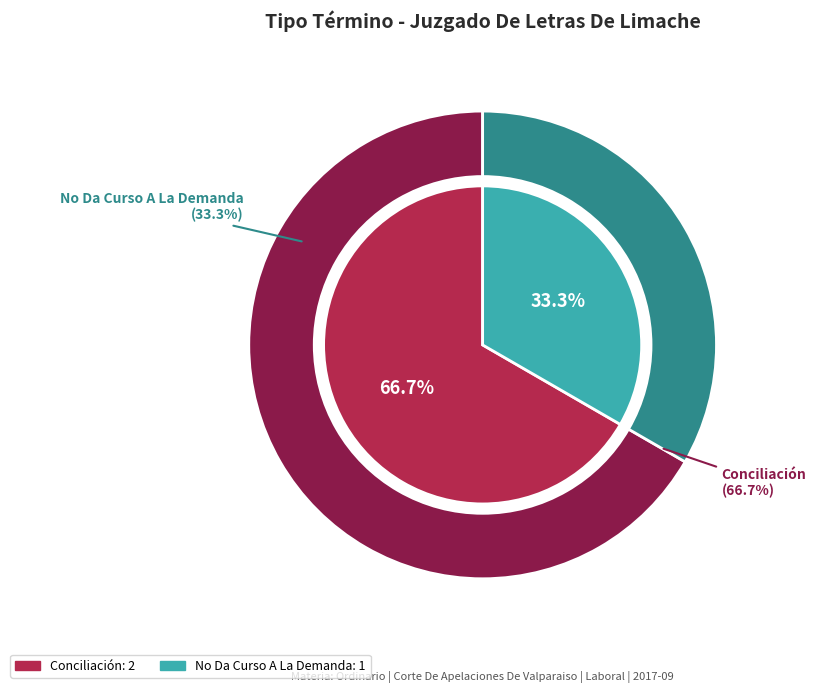

Which has a higher value, No Da Curso A La Demanda or Conciliación?

Conciliación